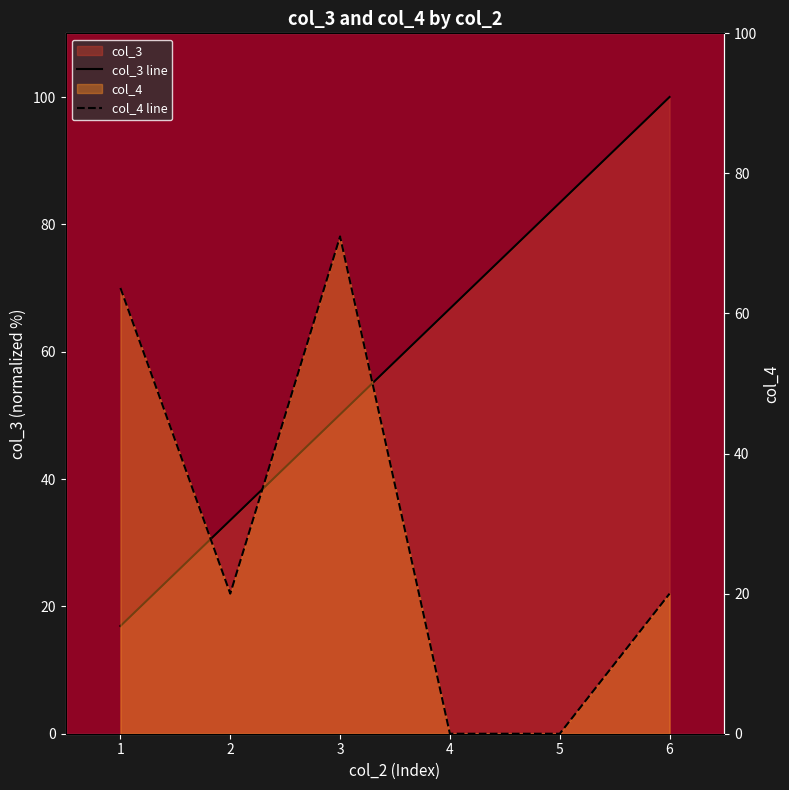

True or false: col_3 has more than 1 interior local peaks.

False